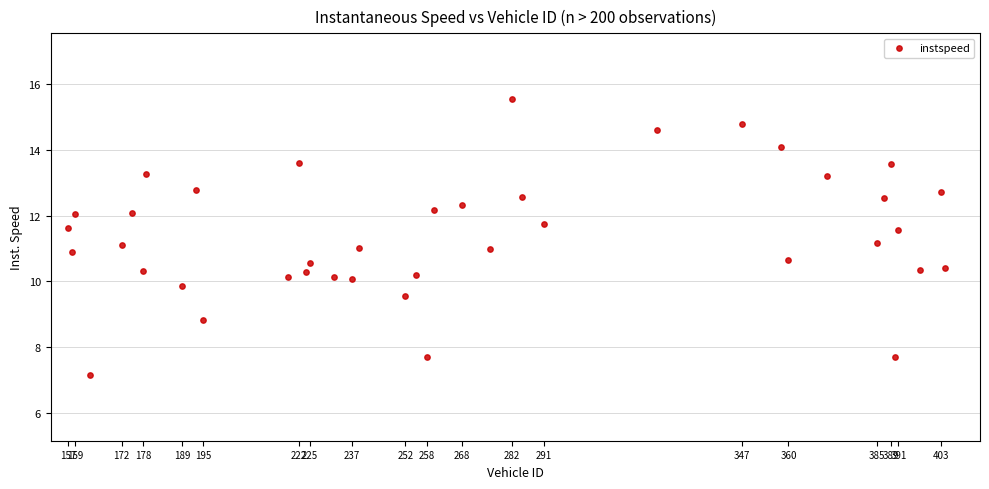

What is the range of Y values (max minus min)?

8.4